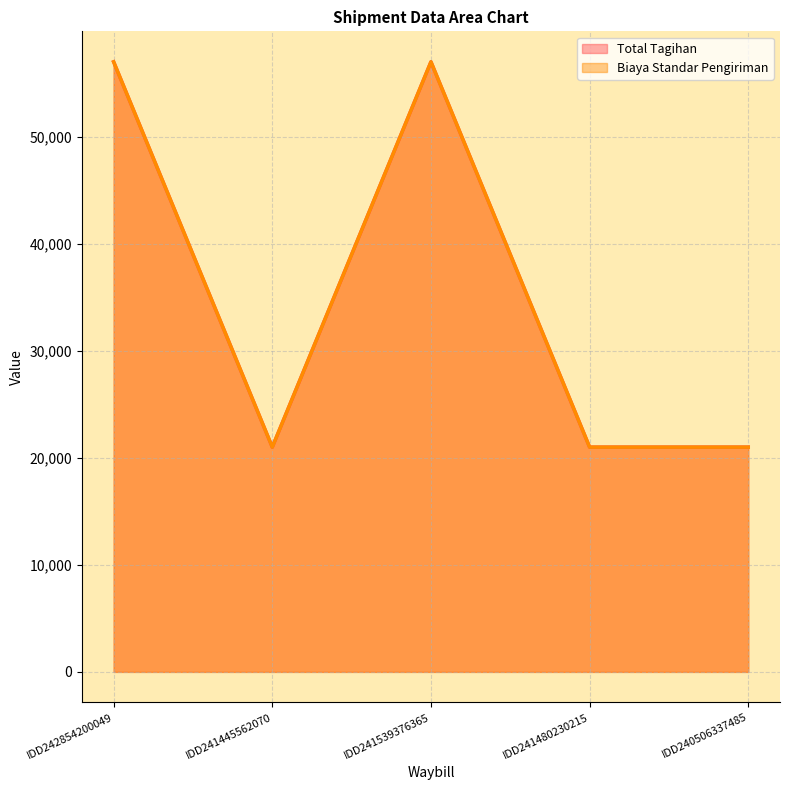

How many interior local peaks does the Biaya Standar Pengiriman series have?

1